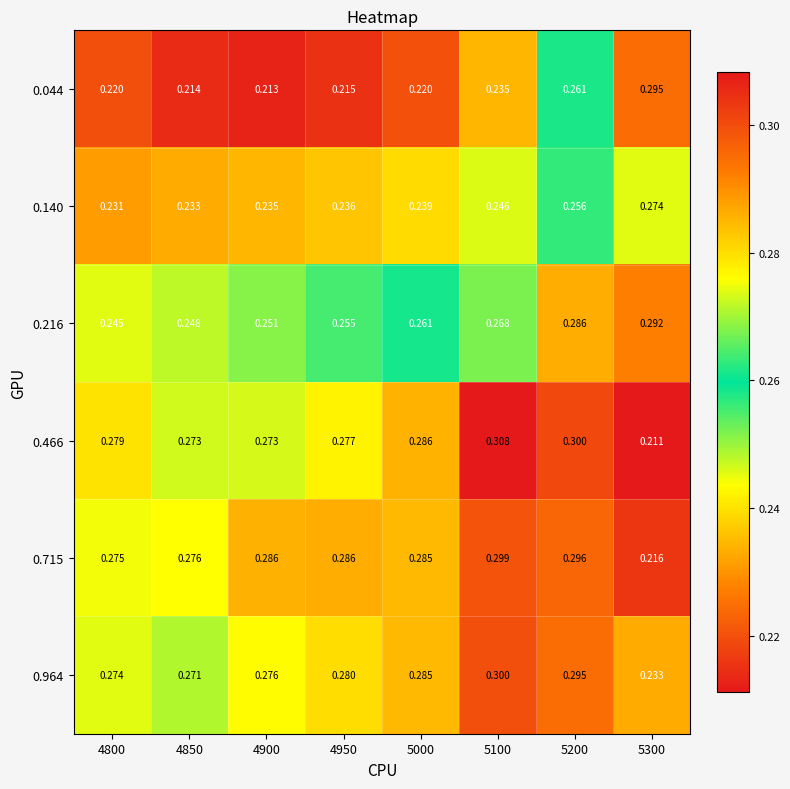

List the series in order of their peak value, highest first.

0.466, 0.964, 0.715, 0.044, 0.216, 0.140